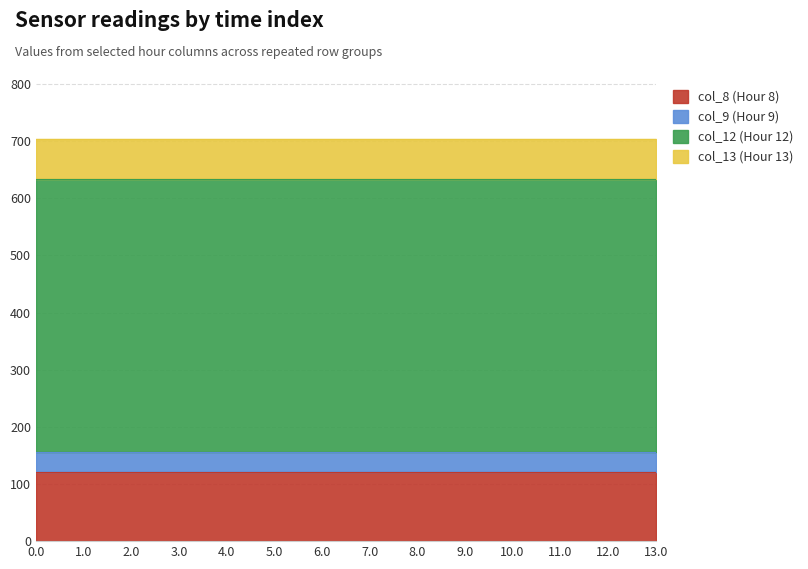

What is the minimum value for col_13 (Hour 13)?

70.2